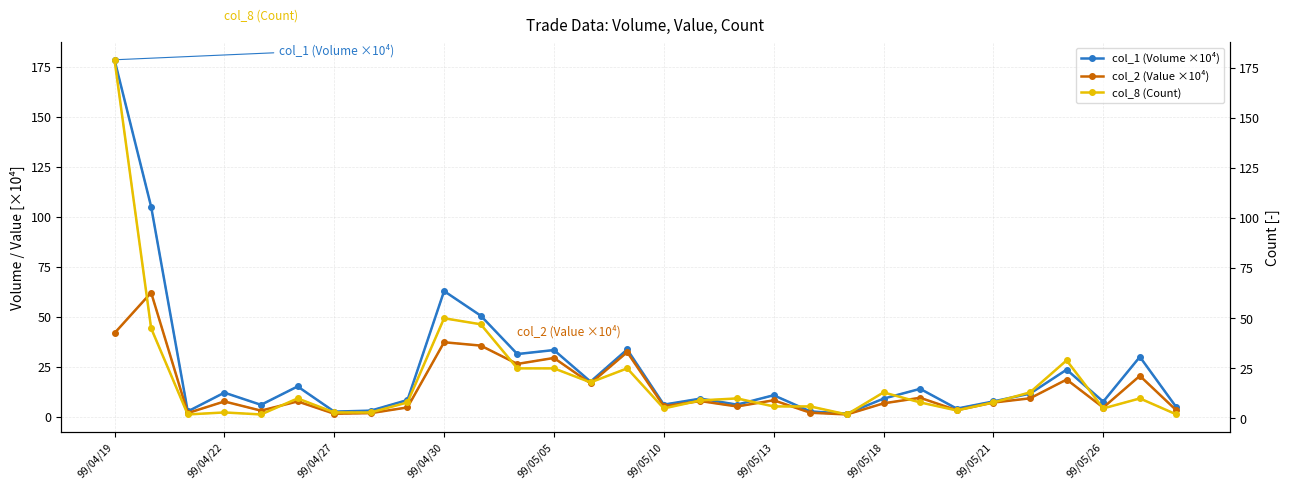

How many values in the col_2 (Value ×10⁴) series are below 7?

13